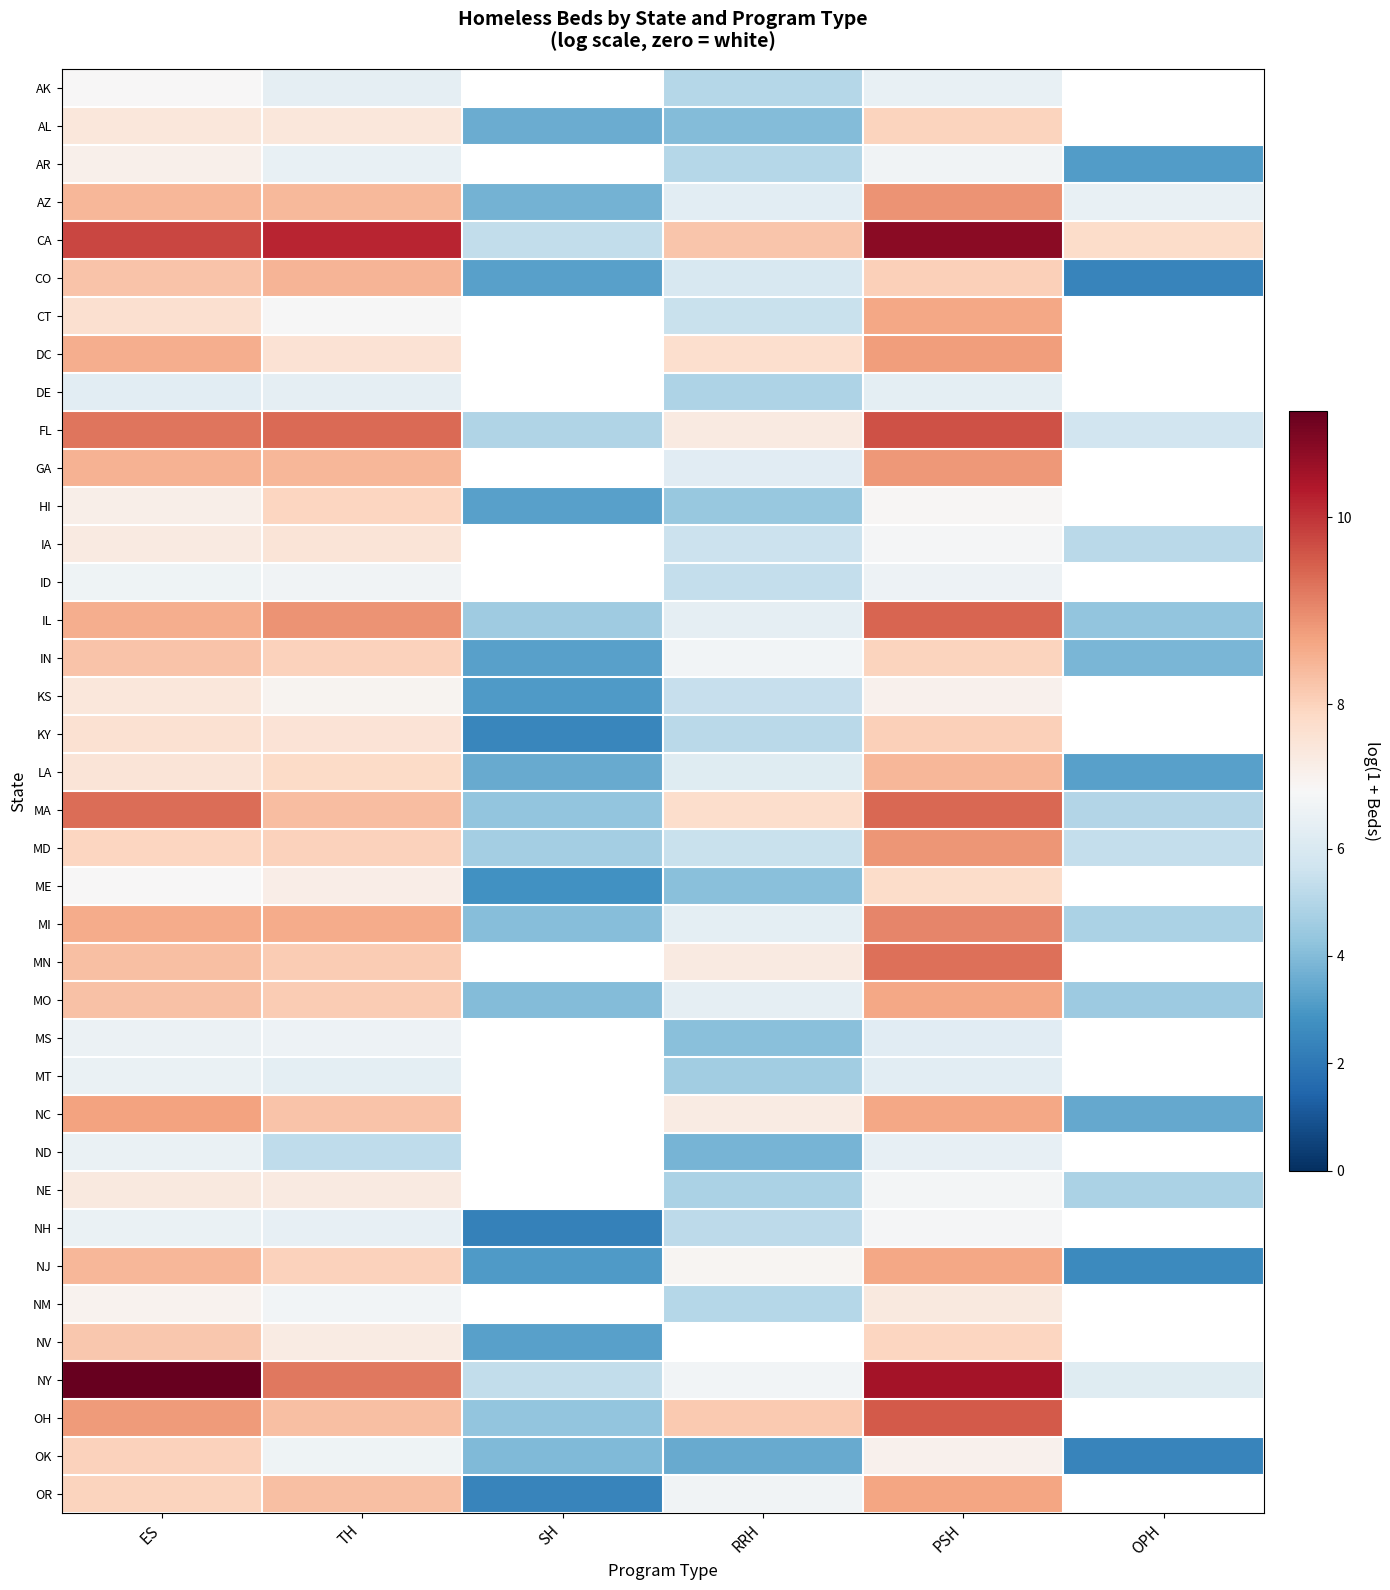

At which category is the sum across all series the highest?

PSH